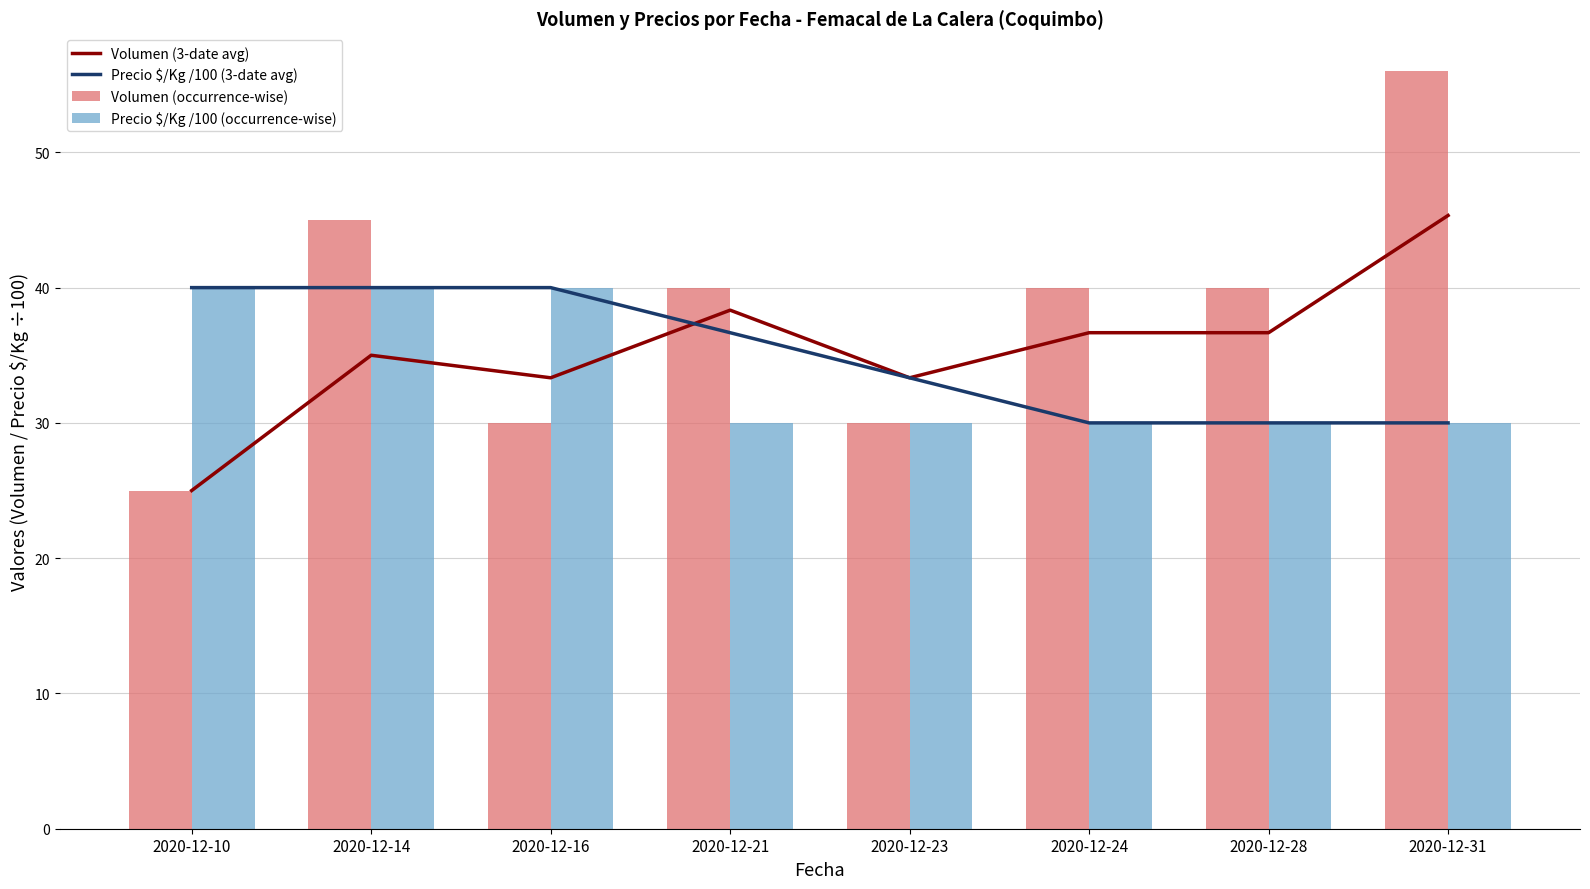

What is the difference between the second highest and minimum values in the Volumen (3-date avg) series?

13.3